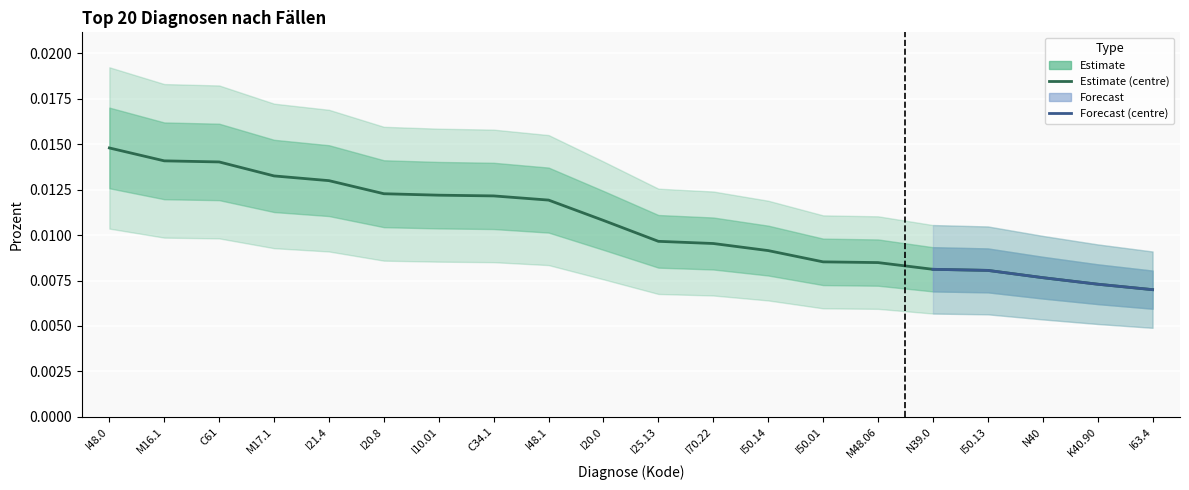

List the labels in order of value, smallest first.

I63.4, K40.90, N40, I50.13, N39.0, M48.06, I50.01, I50.14, I70.22, I25.13, I20.0, I48.1, C34.1, I10.01, I20.8, I21.4, M17.1, C61, M16.1, I48.0